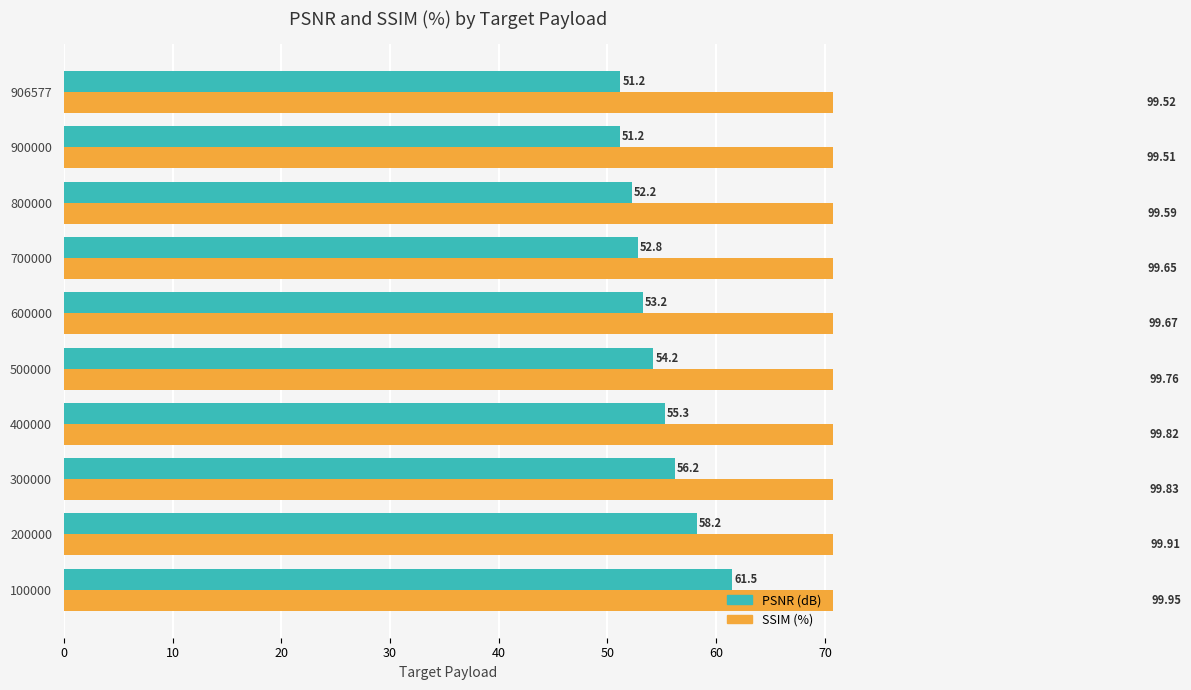

How many series are shown in this chart?

2